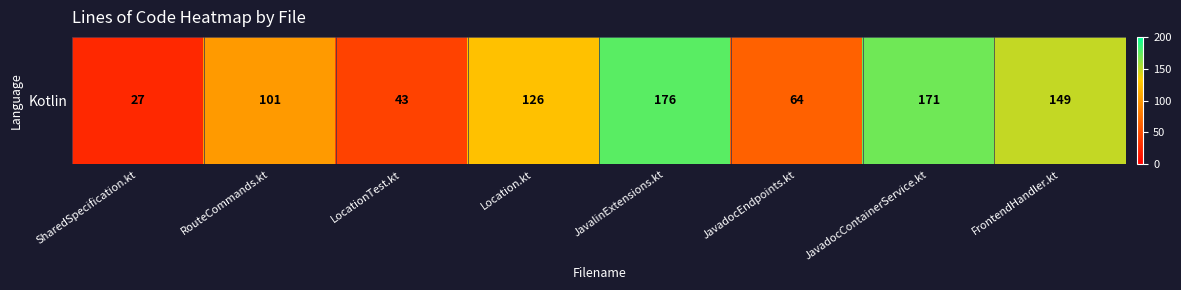

What is the difference between the values at RouteCommands.kt and JavadocEndpoints.kt?

37